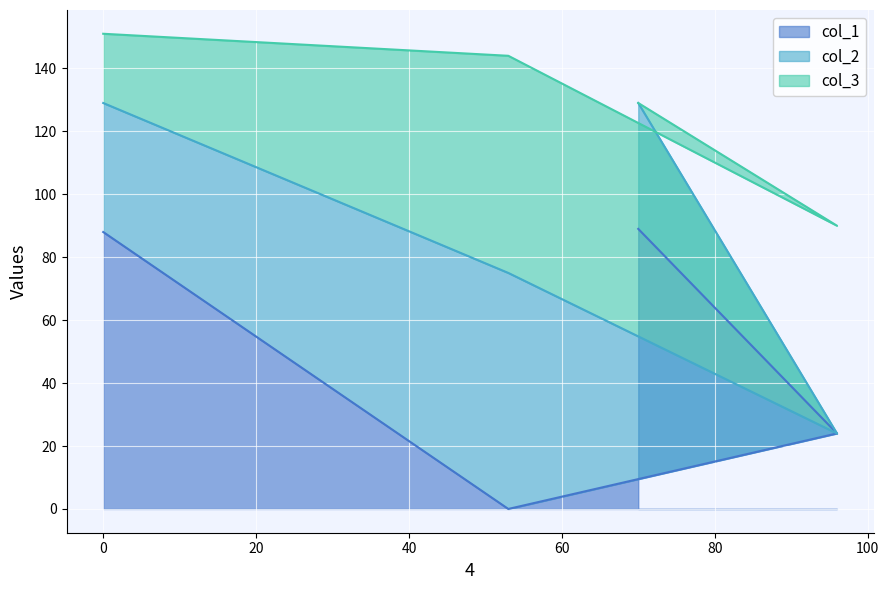

What is the total value across all series at 96?

90